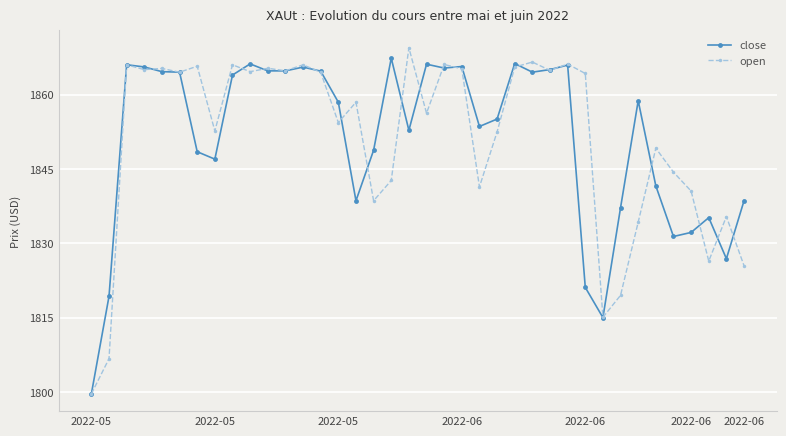

True or false: open has more than 0 interior local peaks.

True